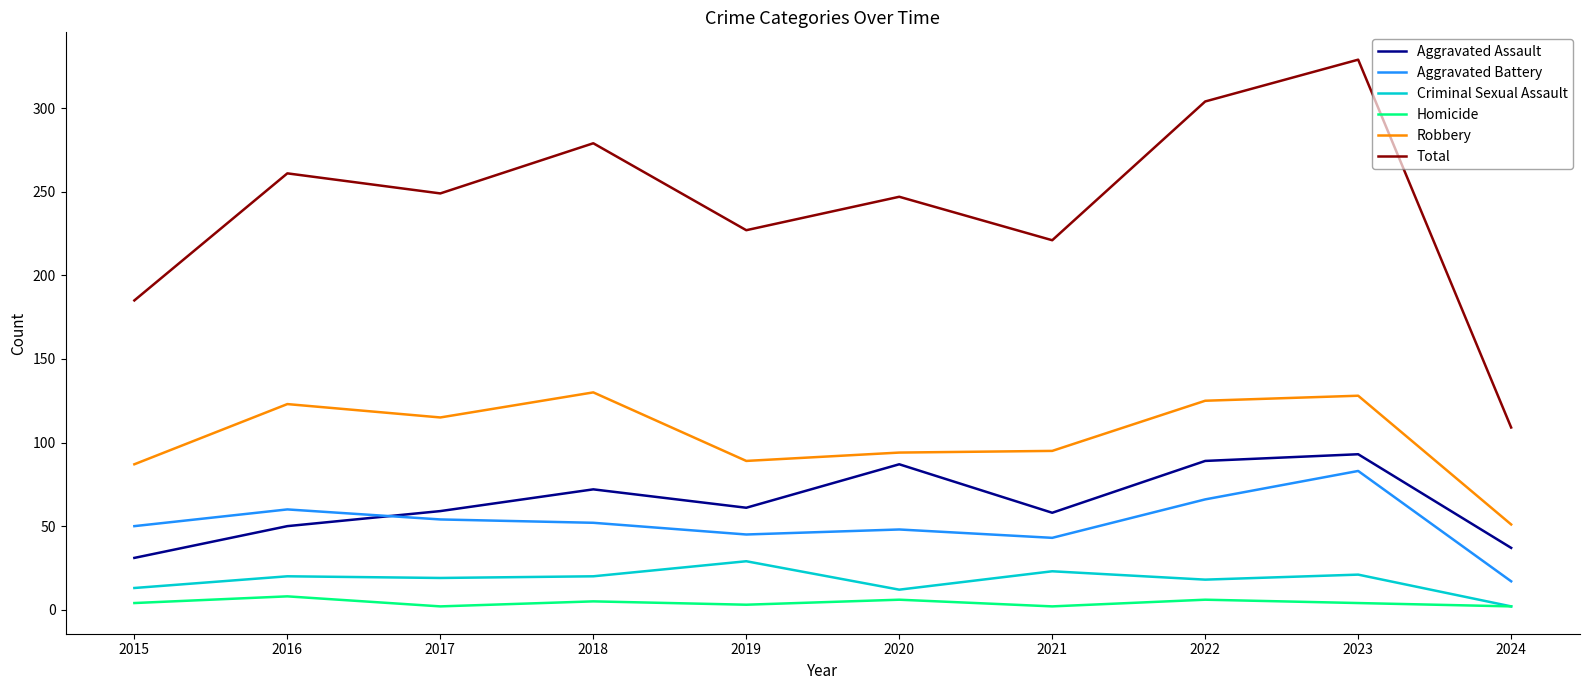

Is this an area chart (filled region under the line)?

No